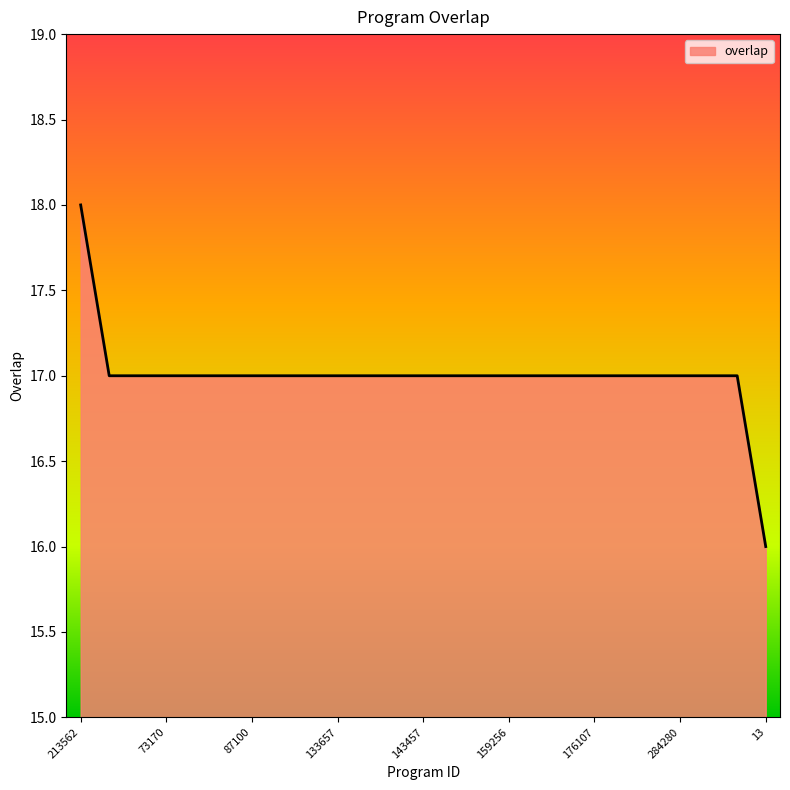

What is the greatest value displayed?

18